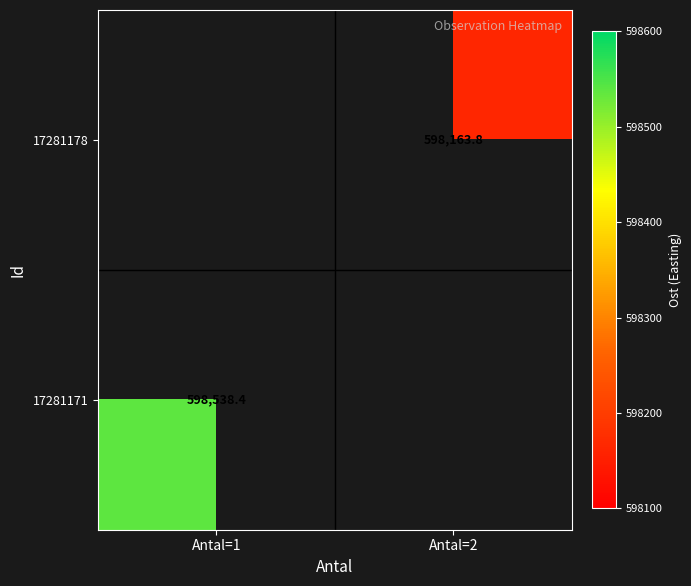

The value of 17281178 at Antal=2 is 598163.8. True or false?

True